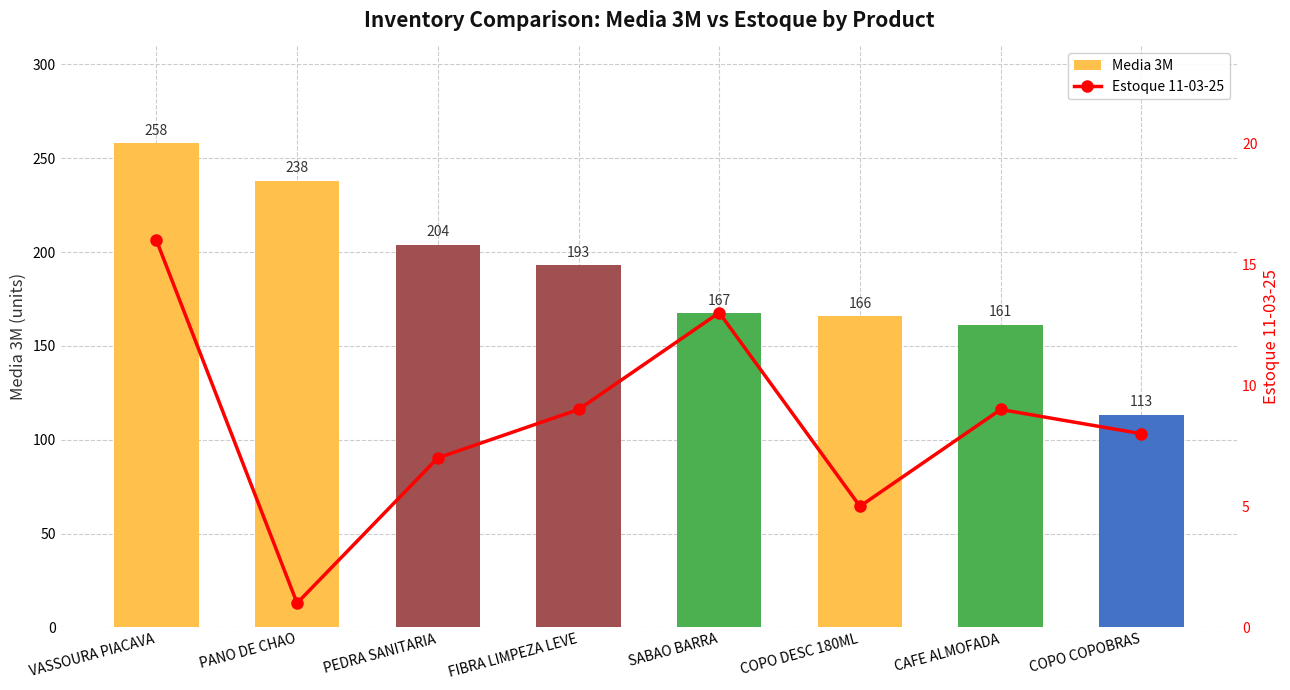

What is the difference between the highest and lowest values at PEDRA SANITARIA?

197.0